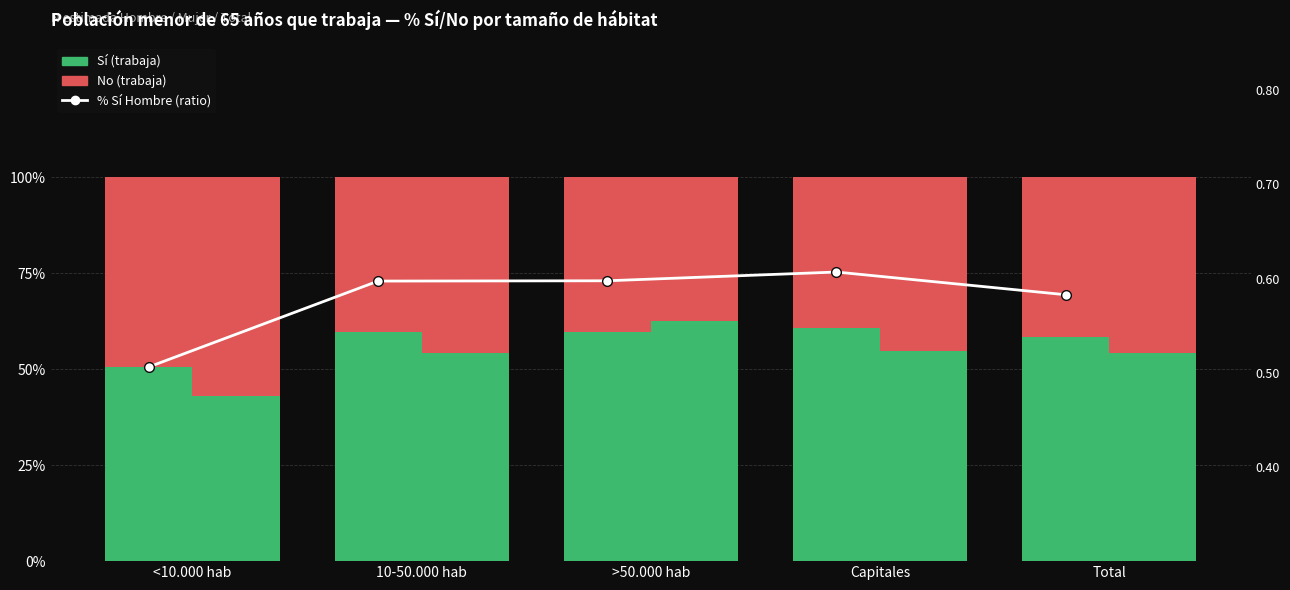

At which label is Ratio Sí Hombre closest to 0?

<10.000 hab